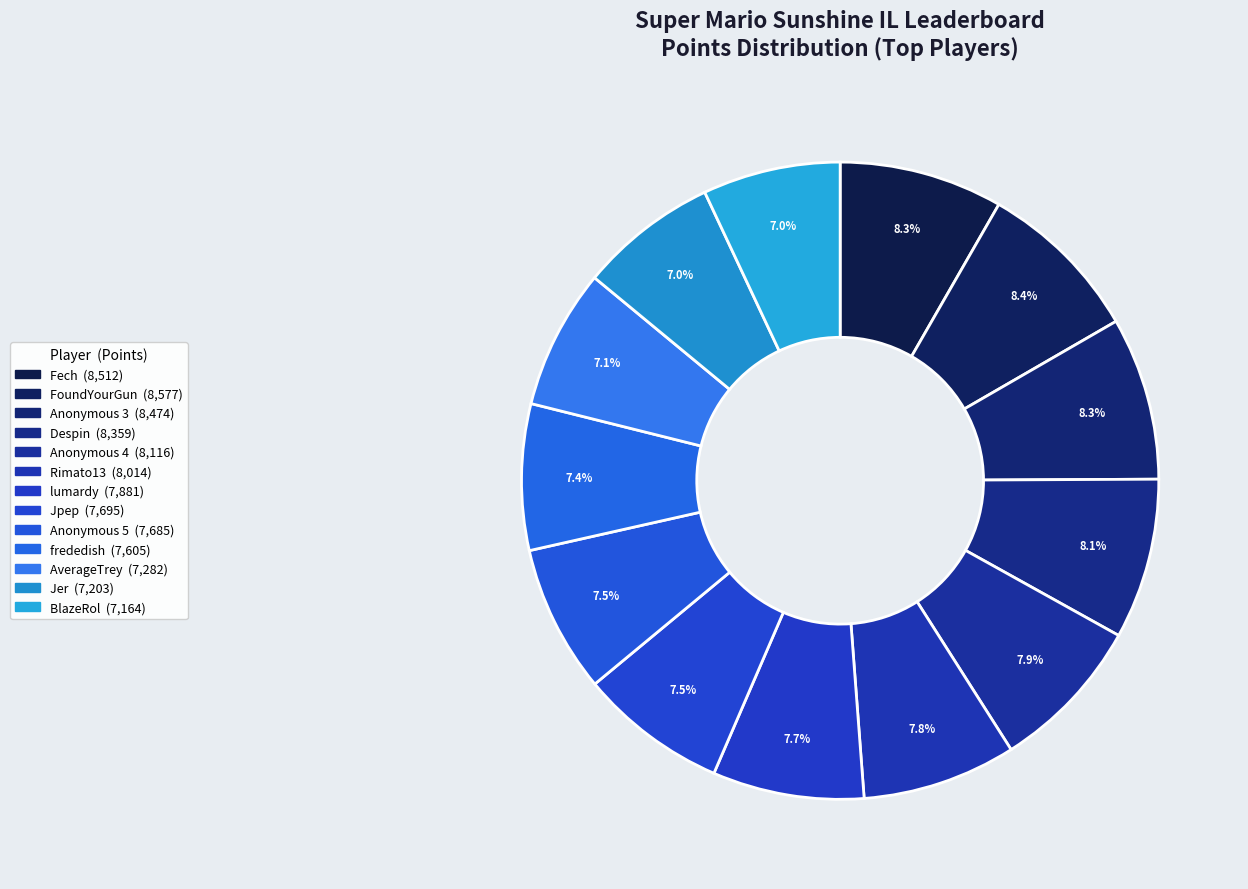

True or false: frededish accounts for 21% of the total.

False